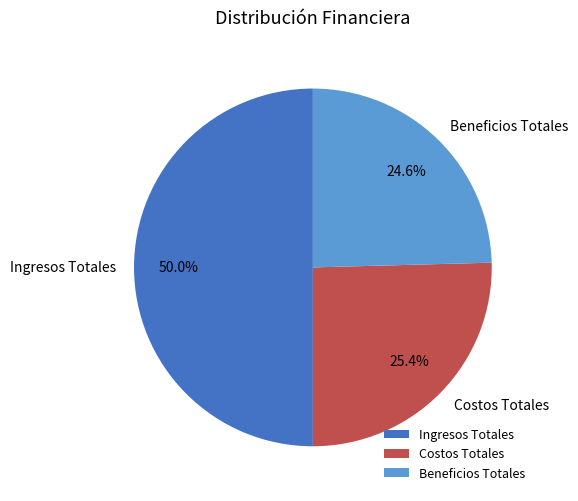

To the nearest percent, what percentage of the pie is Beneficios Totales?

25%